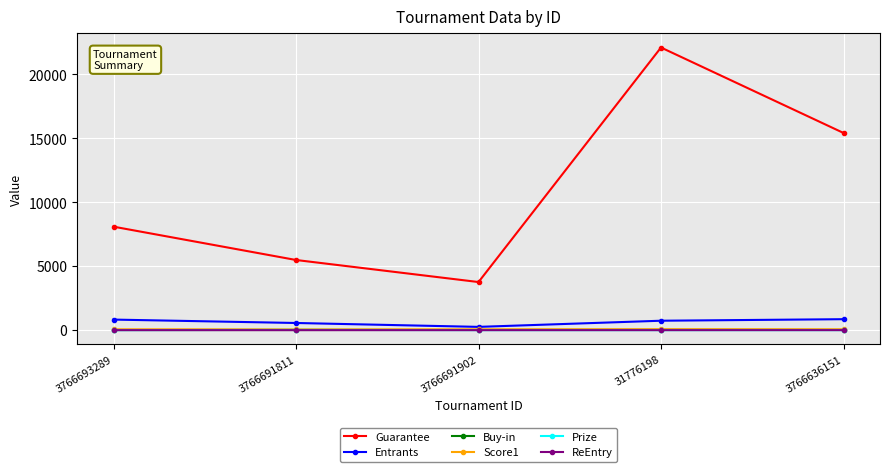

Rank the categories by Guarantee value from highest to lowest.

31776198, 3766636151, 3766693289, 3766691811, 3766691902